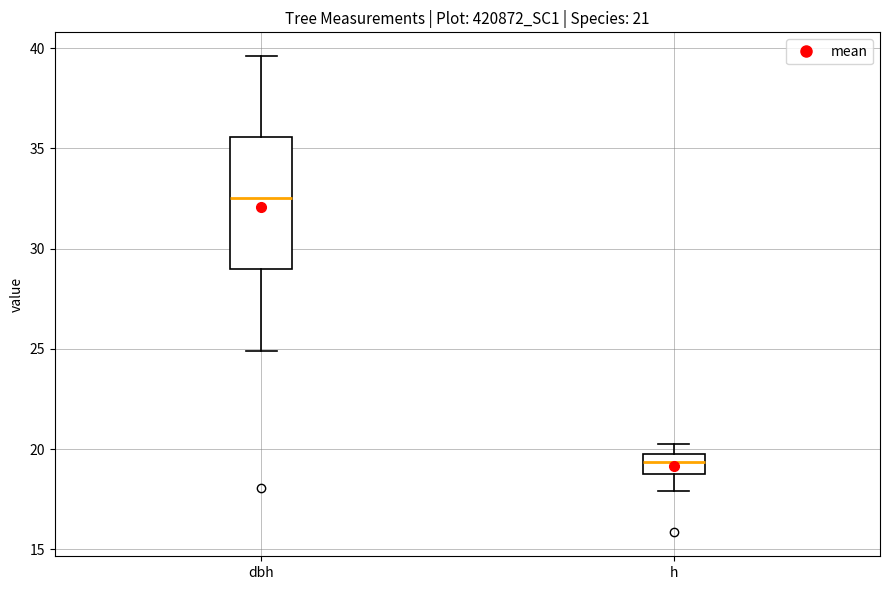

Which box has the highest median line?

dbh